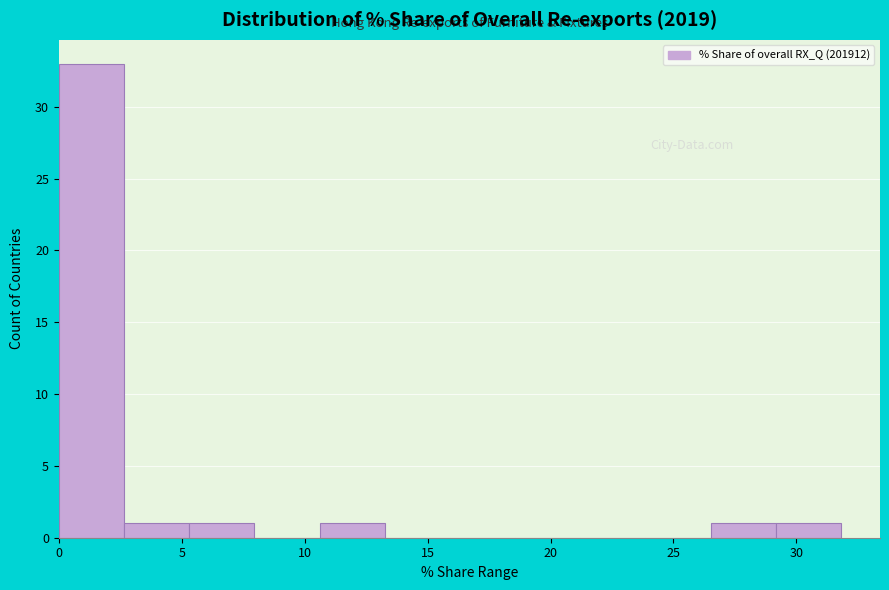

What is the height of the bar covering 10.5 to 13.5 on the x-axis? Neither the bar edges nor the heights are printed on the chart, so give them approximately, as read against the axes.

1